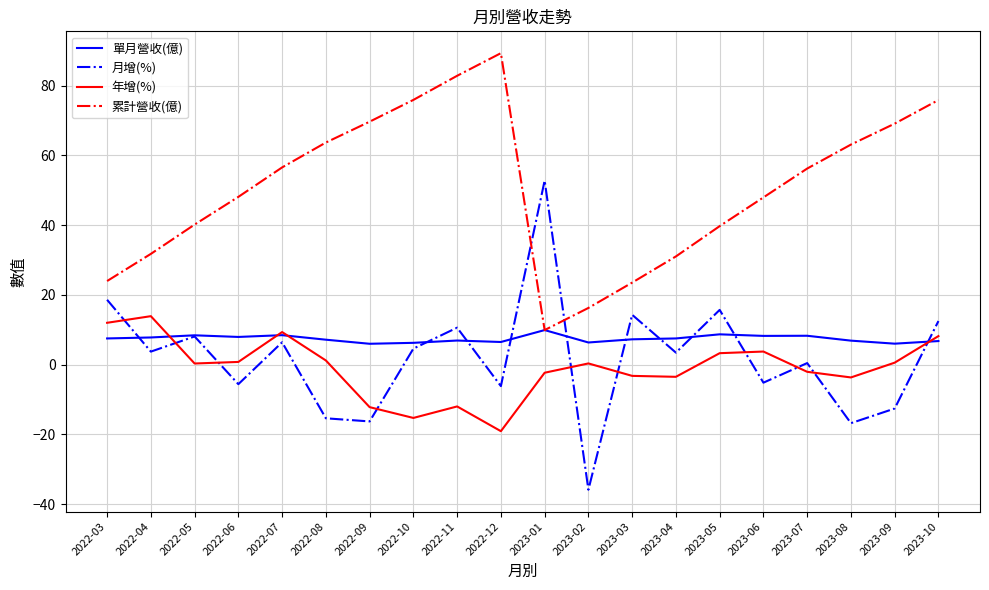

Is the value of 累計營收(億) at 2023-08 greater than the value of 年增(%) at 2023-09?

Yes